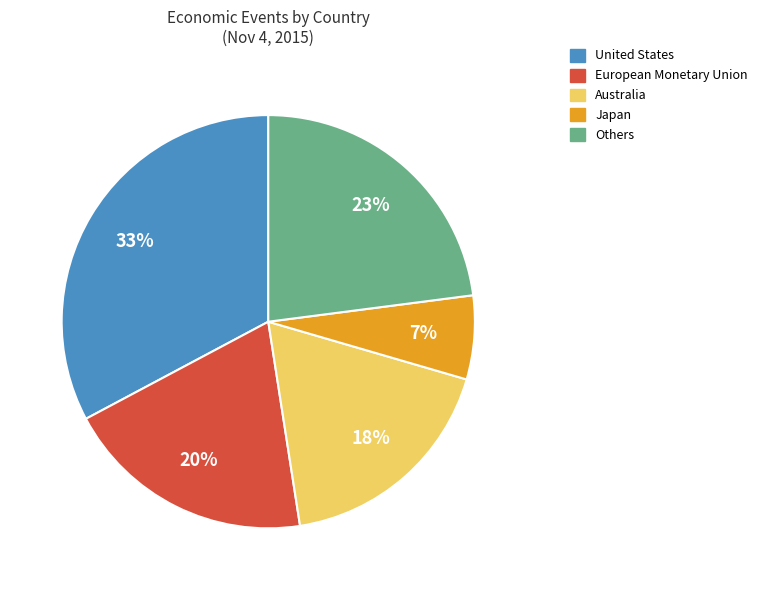

To the nearest percent, what is the difference between the largest and smallest slice percentages?

26%